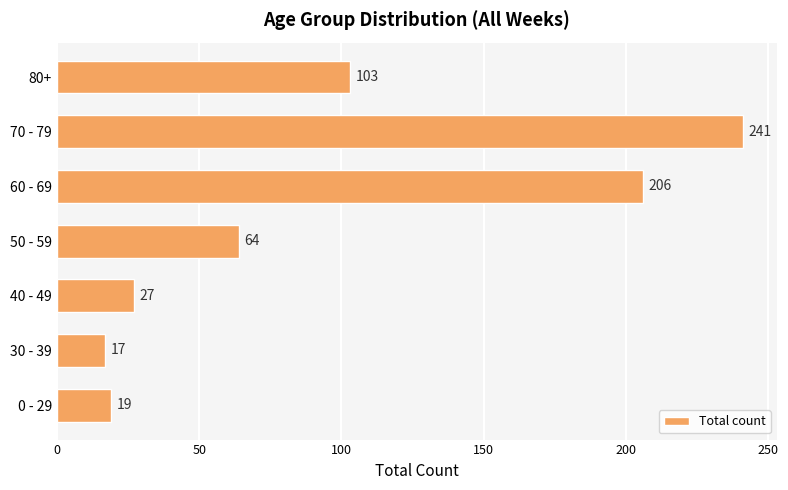

Rank the categories by value from lowest to highest.

30 - 39, 0 - 29, 40 - 49, 50 - 59, 80+, 60 - 69, 70 - 79